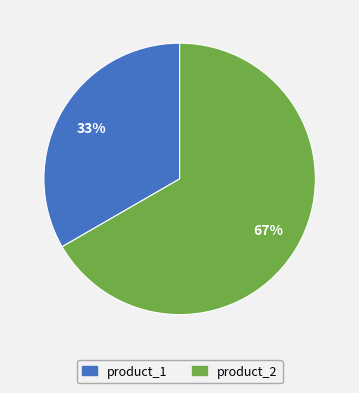

To the nearest percent, what is the combined percentage of product_2 and product_1?

100%